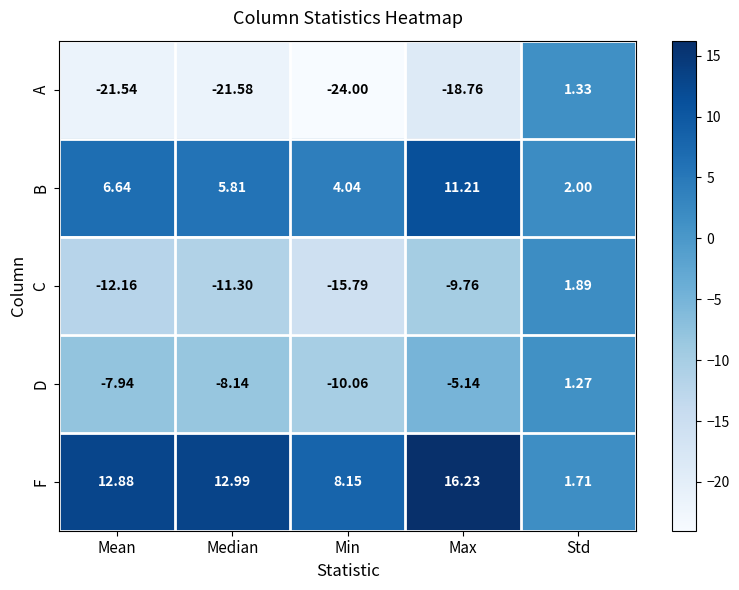

Rank the categories by B value from highest to lowest.

Max, Mean, Median, Min, Std